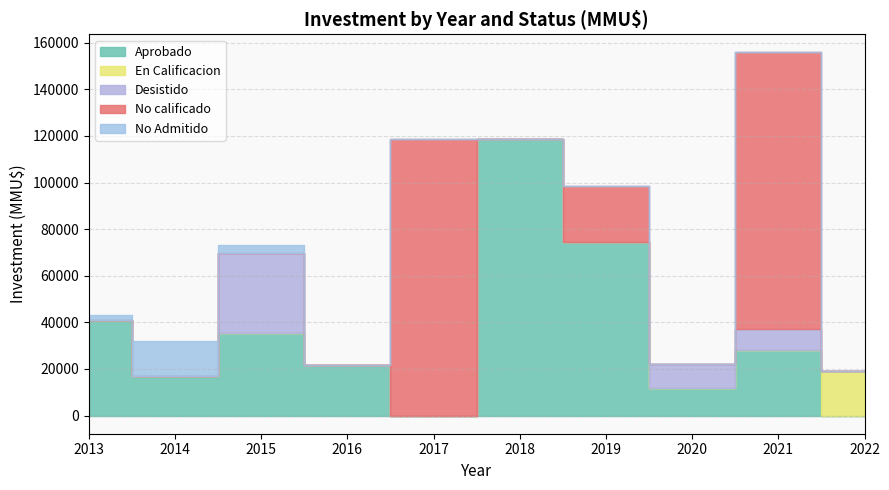

Which has a higher value, 2019-12 or 2017-08?

2019-12